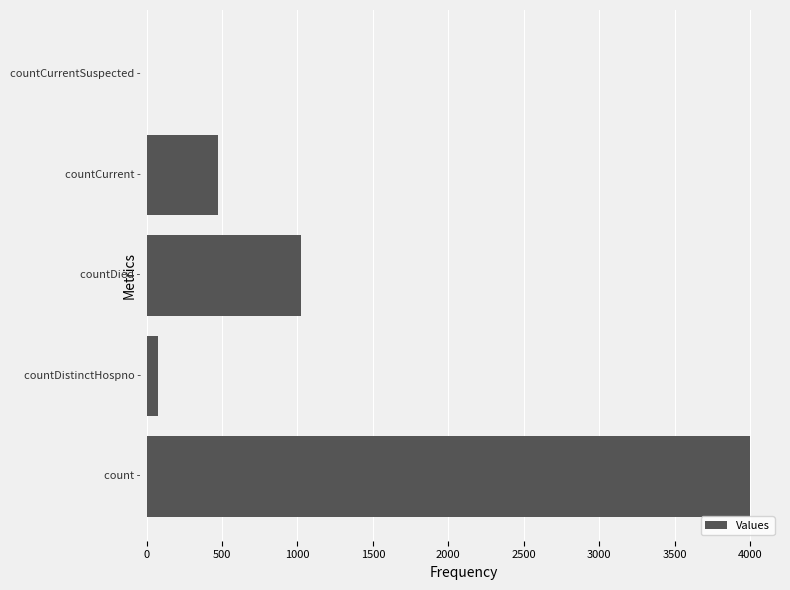

Are the bars horizontal?

Yes